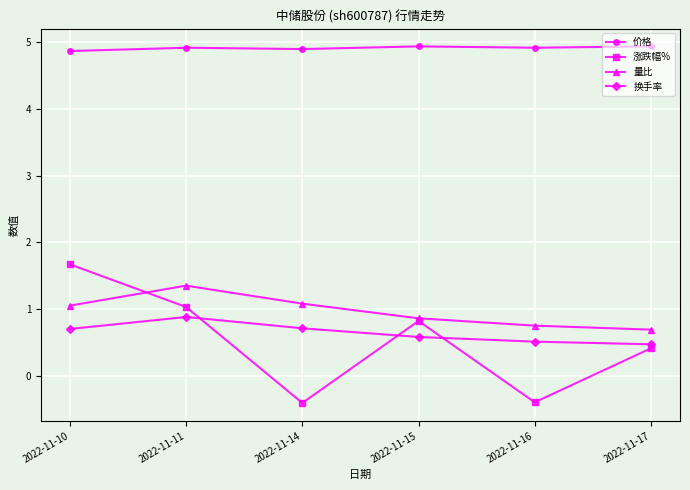

True or false: 换手率 and 量比 intersect in this chart.

False